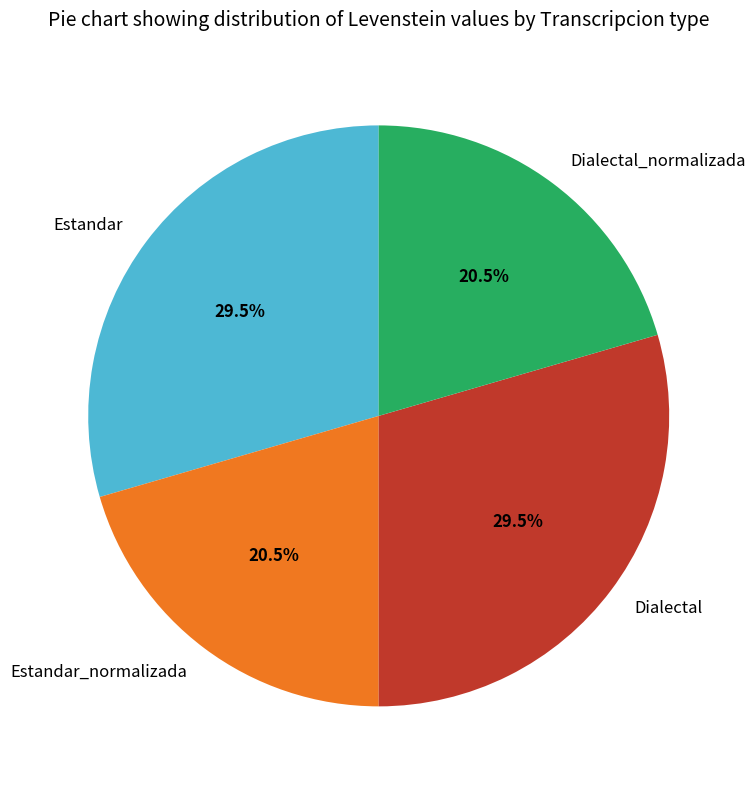

What percentage is NOT represented by Estandar?

70.5%